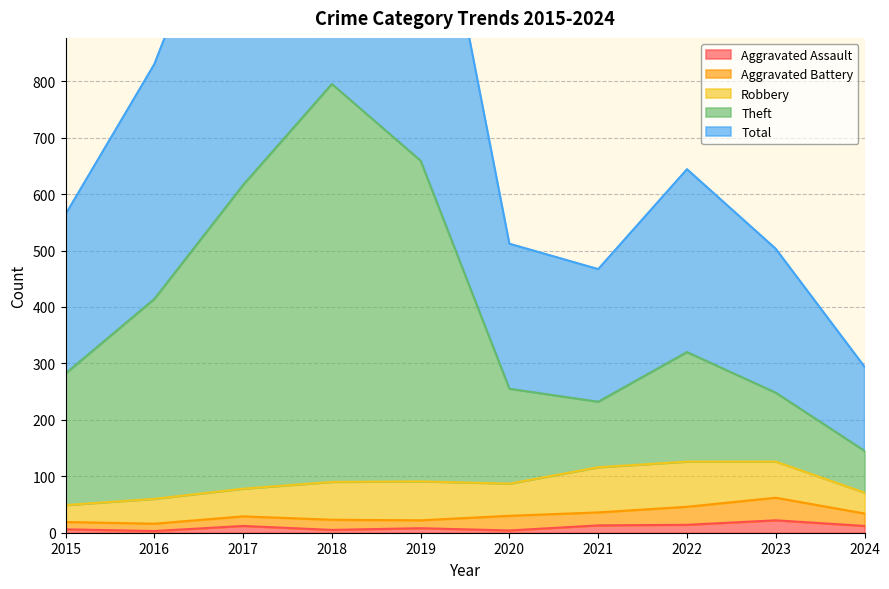

Does the chart display data point markers on the line(s)?

No